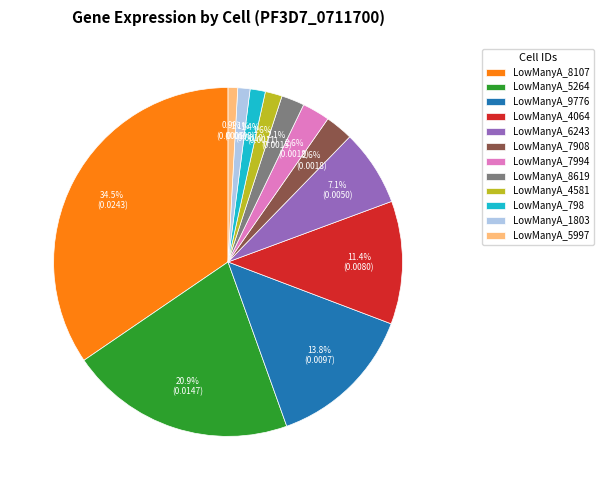

To the nearest percent, what is the average slice percentage?

8%